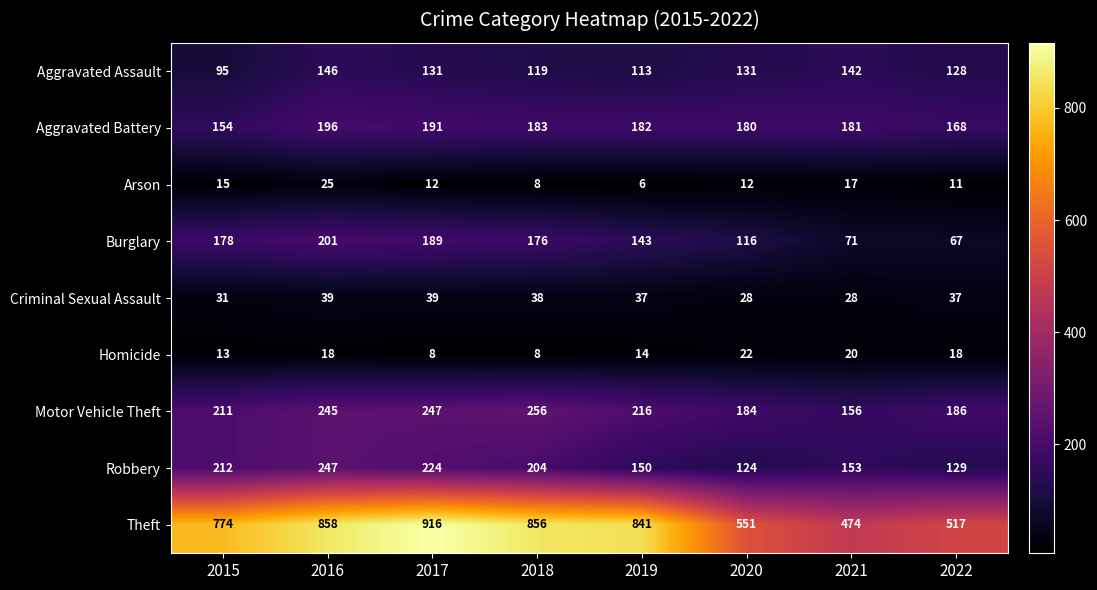

What is the spread (max minus min) of values at 2019?

835